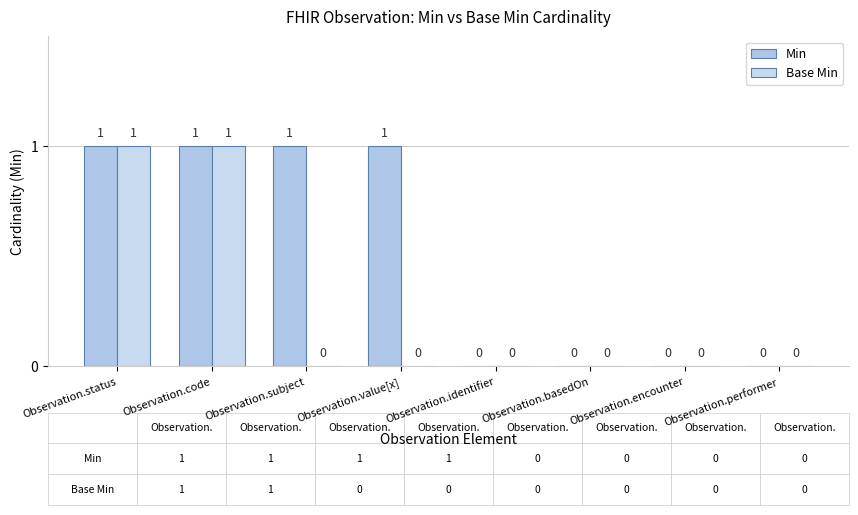

At how many categories does at least one series exceed 0?

4